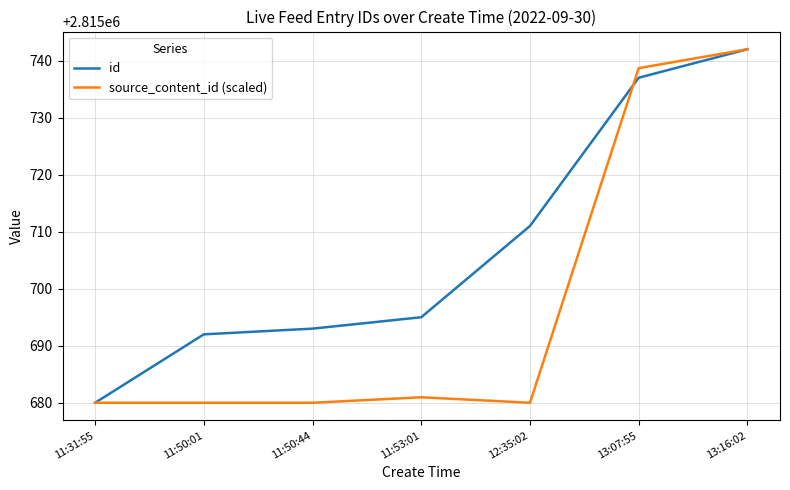

Is the value of source_content_id (scaled) at 11:50:44 greater than the value of id at 11:50:44?

No